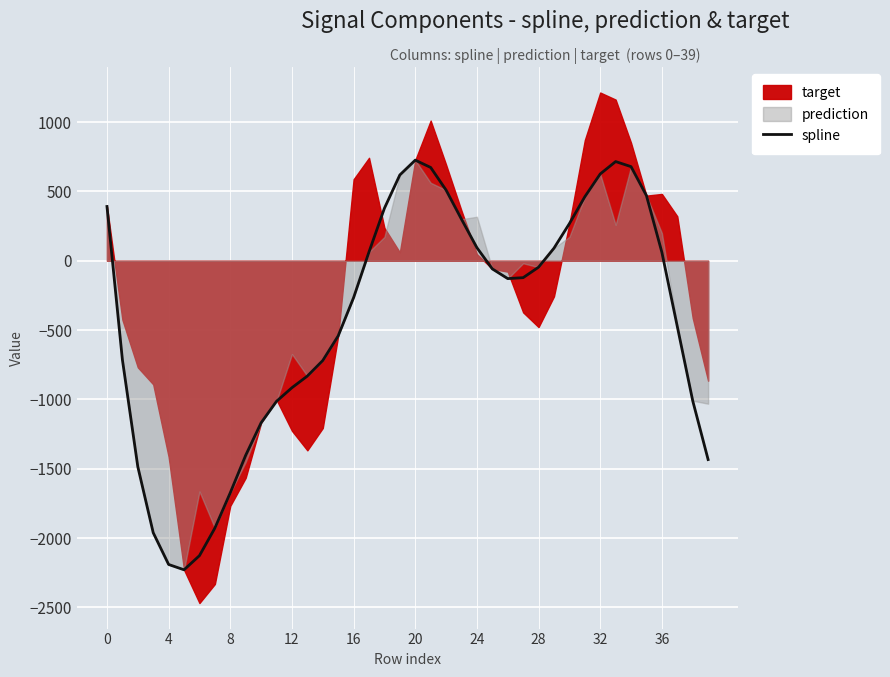

How many data points does each series have?

40